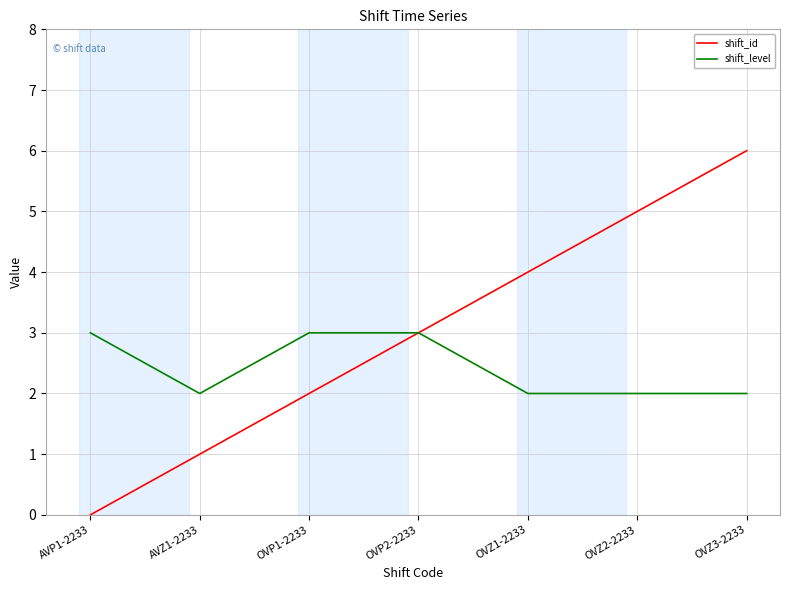

The shift_level series shows 3 at OVP1-2233. True or false?

True